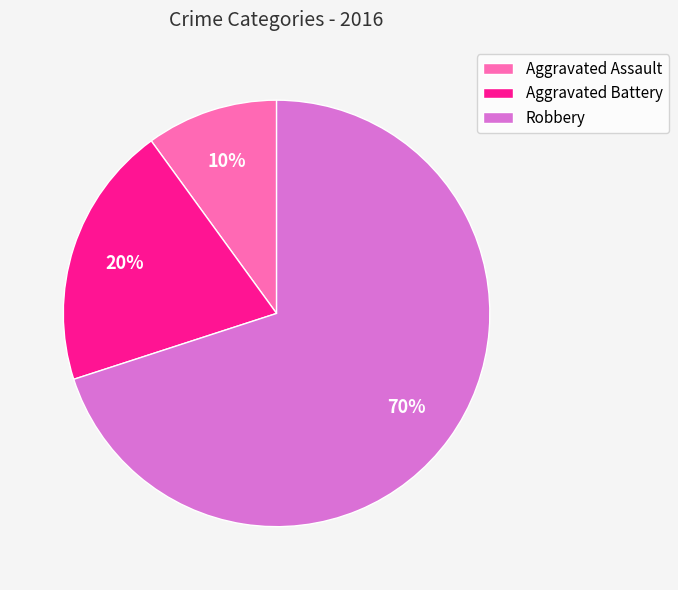

What is the smallest slice in the pie chart?

Aggravated Assault